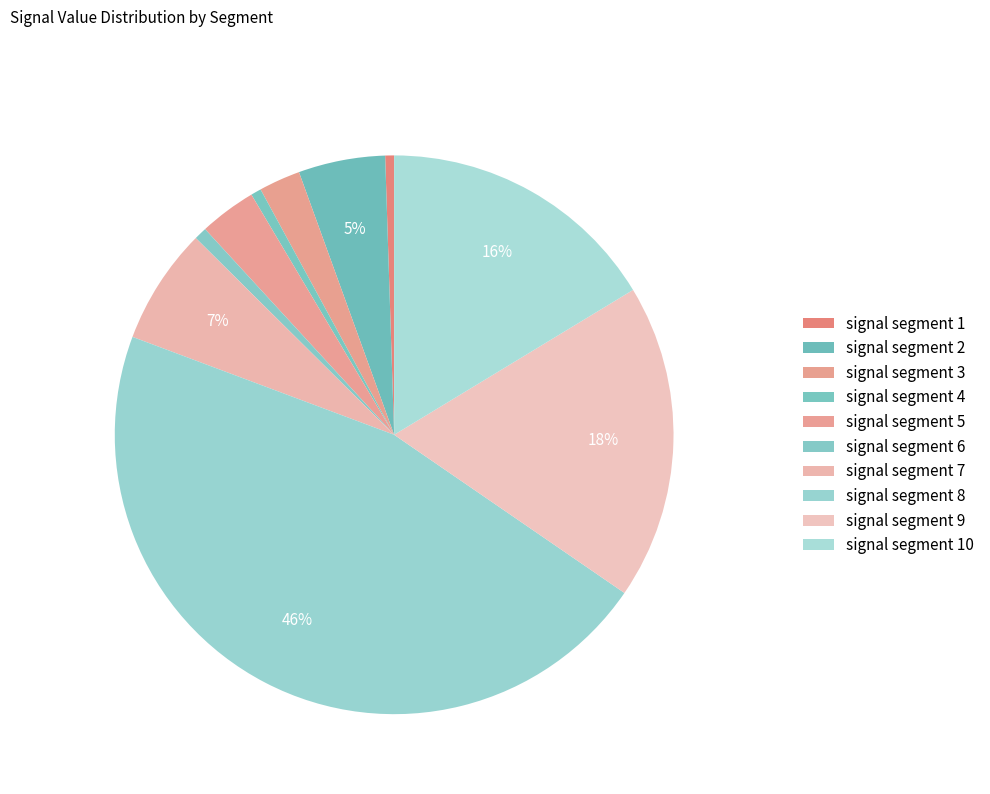

To the nearest percent, what is the combined percentage of signal segment 5 and signal segment 2?

8%